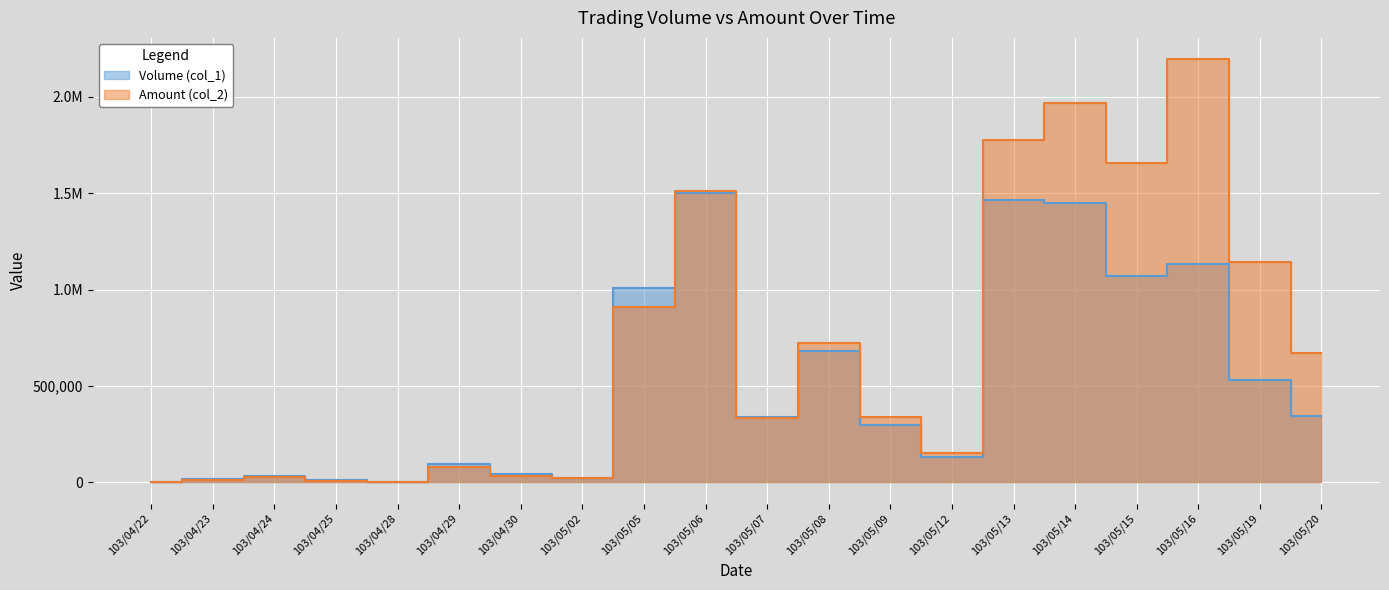

How many interior local valleys does the Volume (col_1) series have?

5